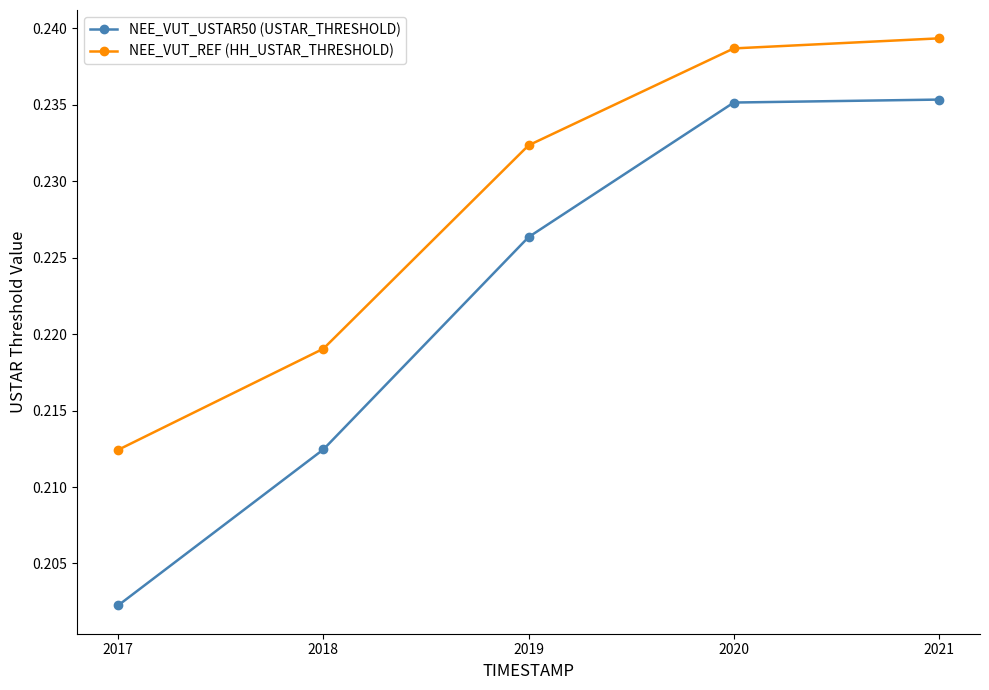

True or false: NEE_VUT_REF (HH_USTAR_THRESHOLD) and NEE_VUT_USTAR50 (USTAR_THRESHOLD) intersect in this chart.

False